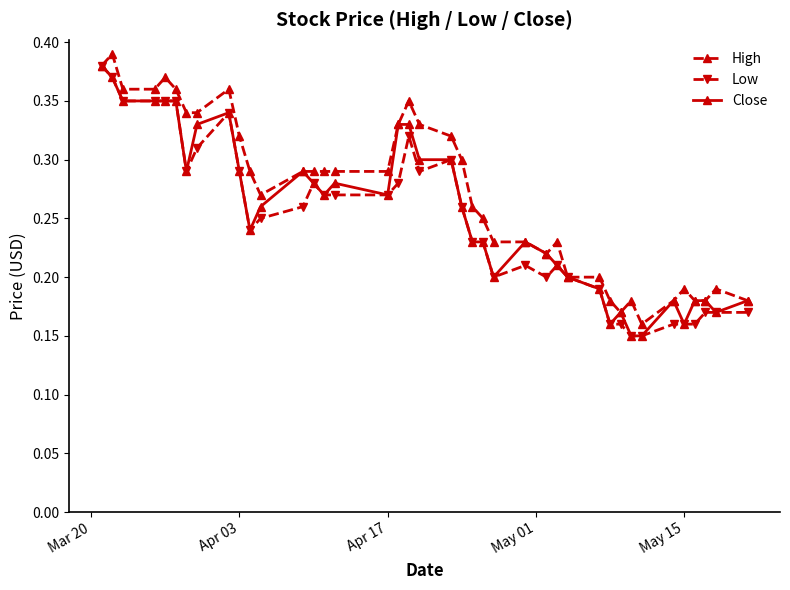

At how many categories does at least one series exceed 0?

40